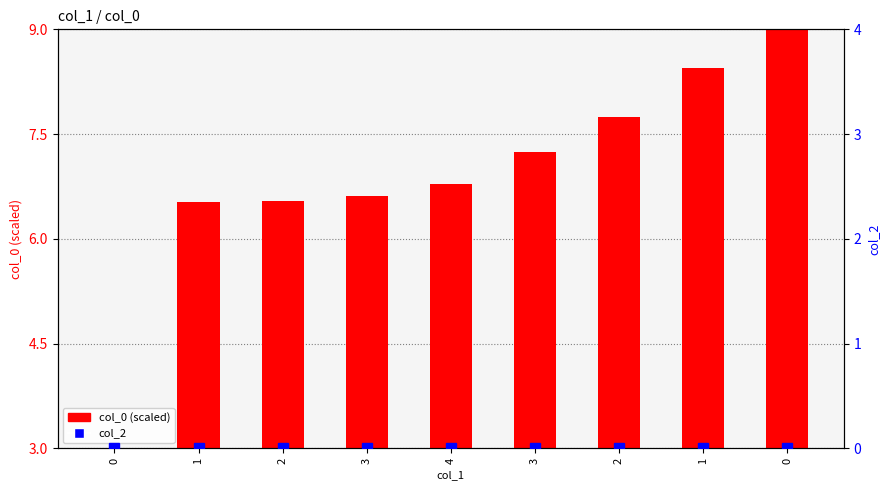

Which series has the largest total across all categories?

col_0 (scaled)